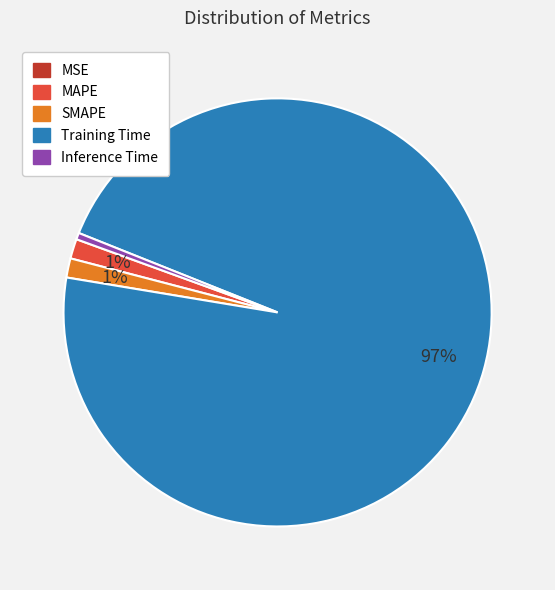

Is there any slice that represents more than half of the pie?

Yes